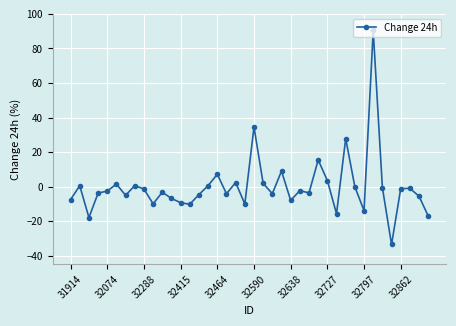

What is the value of the 34th point from the left?

90.4